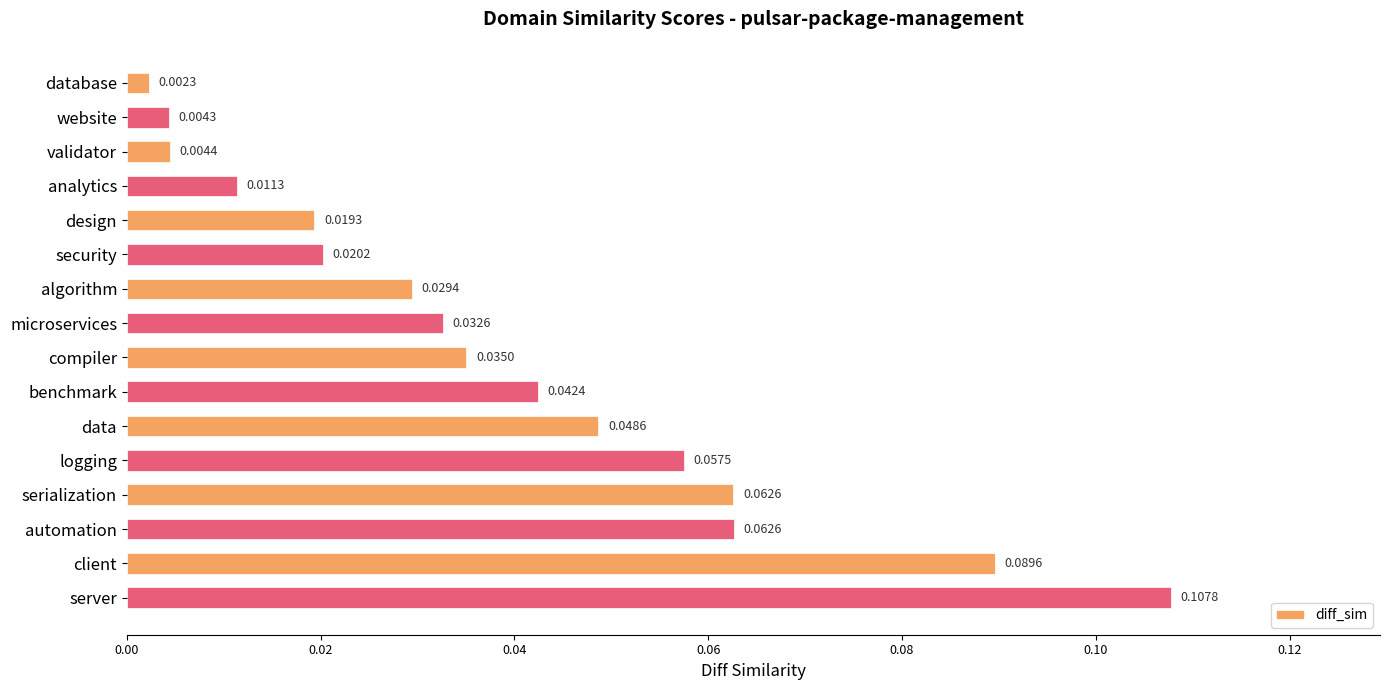

What is the label of the 2nd bar from the bottom?

client